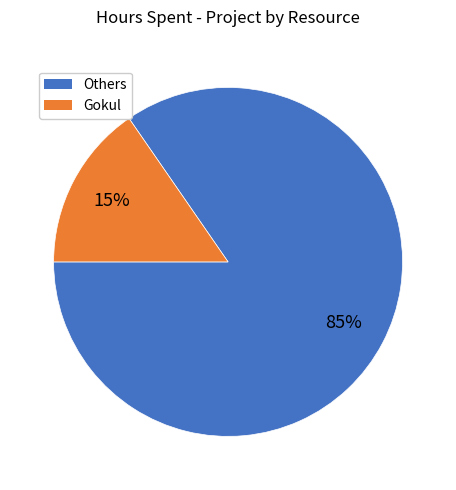

Count the number of slices in the pie.

2